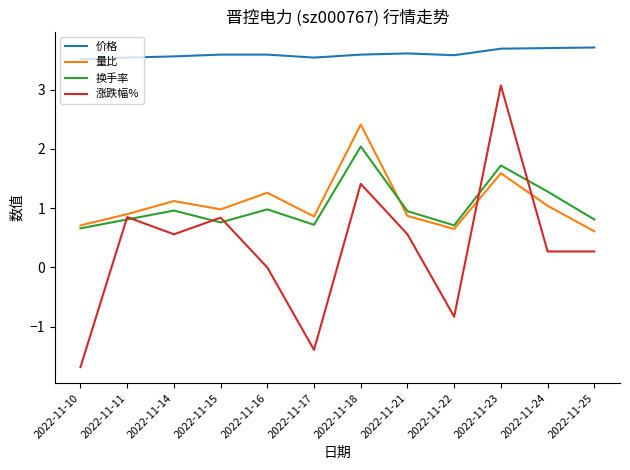

Between 2022-11-23 and 2022-11-25, which series saw the biggest shift?

涨跌幅%